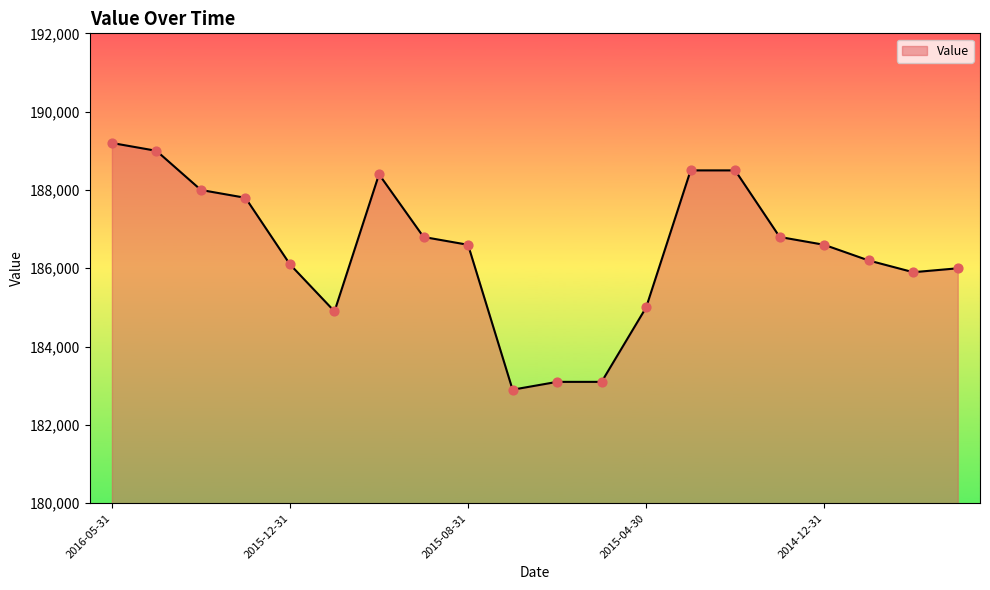

What is the minimum value shown in the chart?

182900